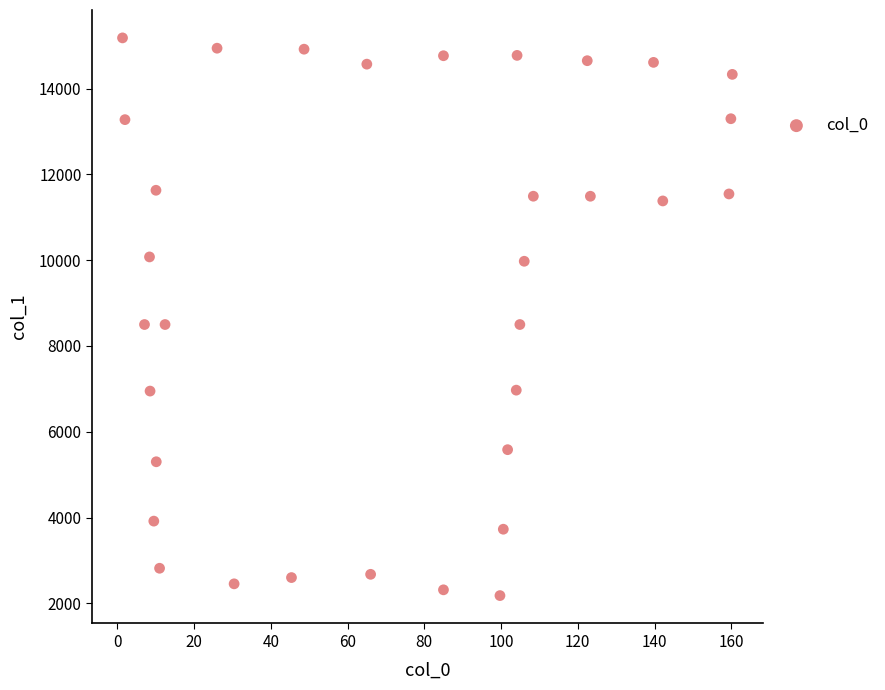

What is the range of Y values (max minus min)?

13000.4